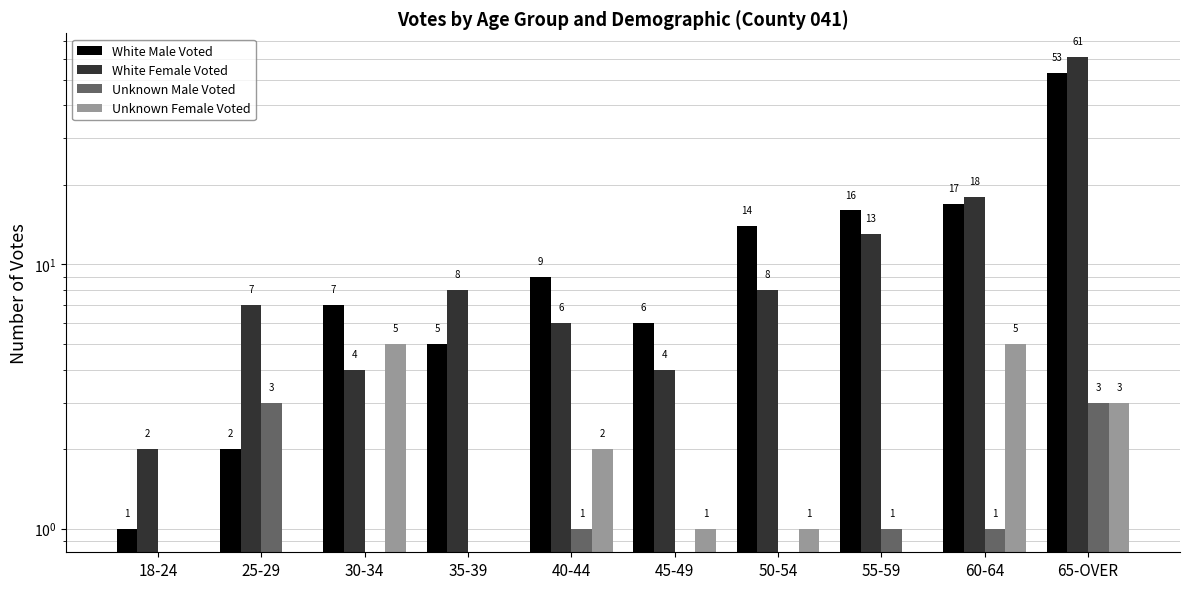

What is the label of the 2nd bar from the right?

60-64